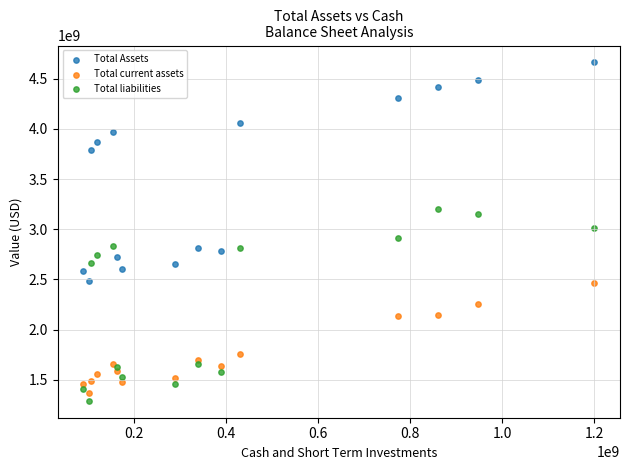

What are all the series names shown in the legend?

Total Assets, Total current assets, Total liabilities